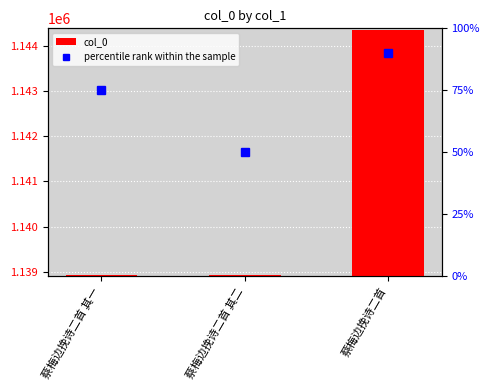

What is the minimum value for percentile rank within the sample?

50